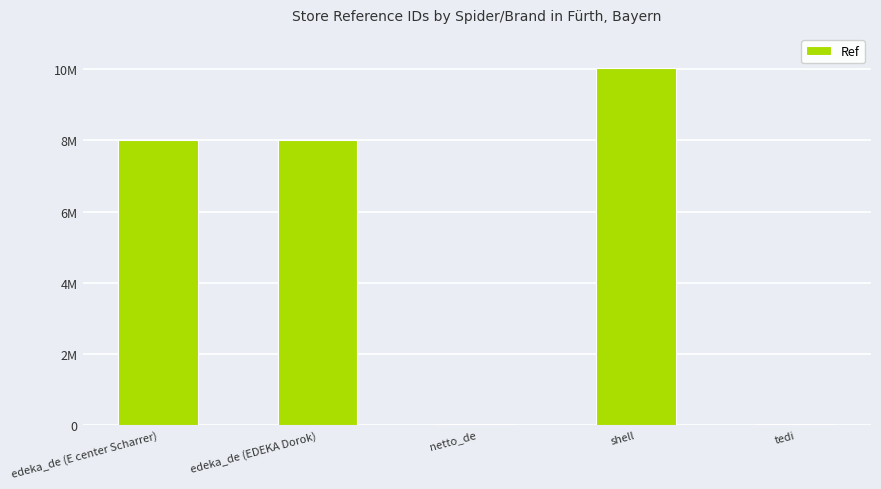

Between edeka_de (EDEKA Dorok) and netto_de, which is larger?

edeka_de (EDEKA Dorok)